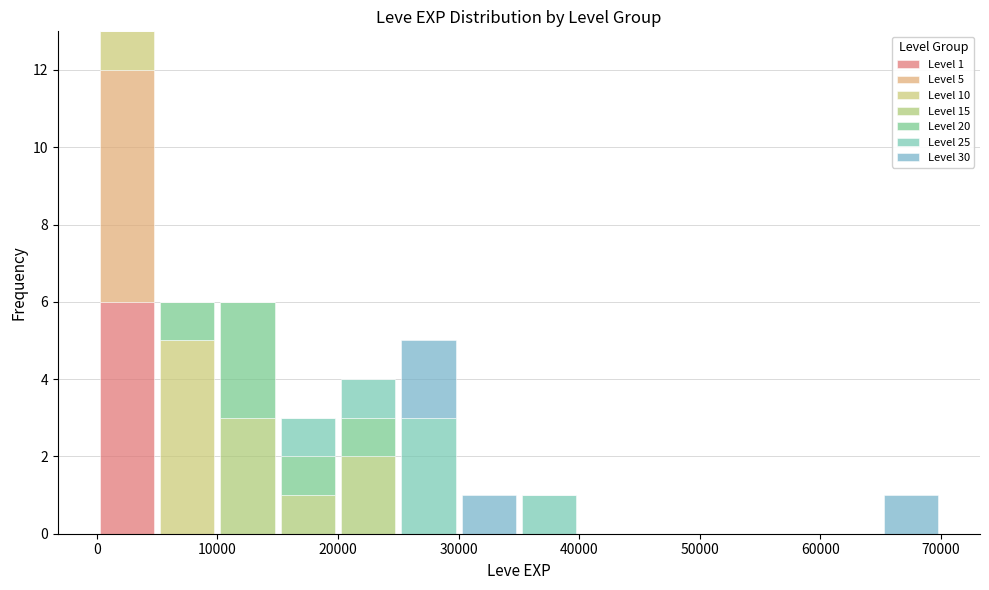

Which range on the x-axis has the tallest stacked bar (by total height)?

0 to 5000